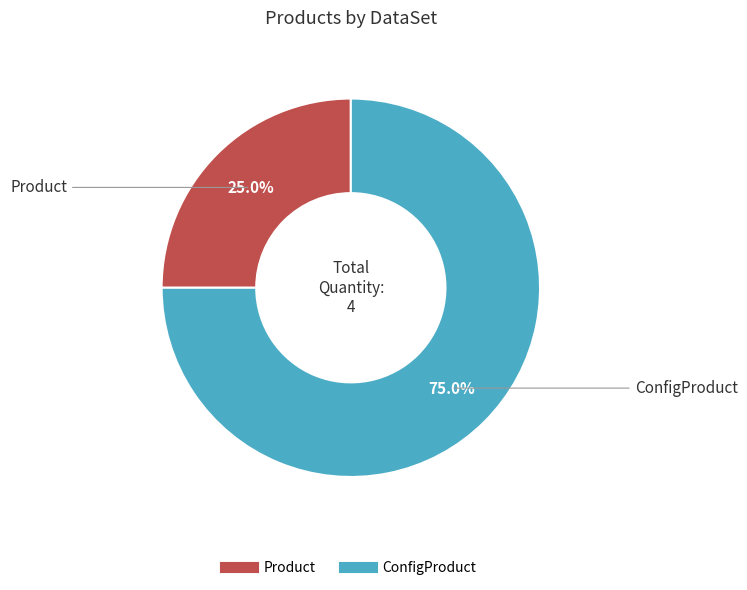

What is the smallest slice in the pie chart?

Product